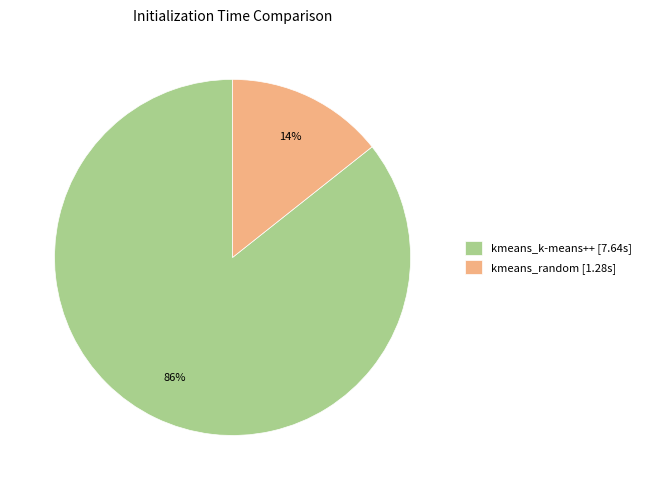

Which has a higher value, kmeans_random or kmeans_k-means++?

kmeans_k-means++